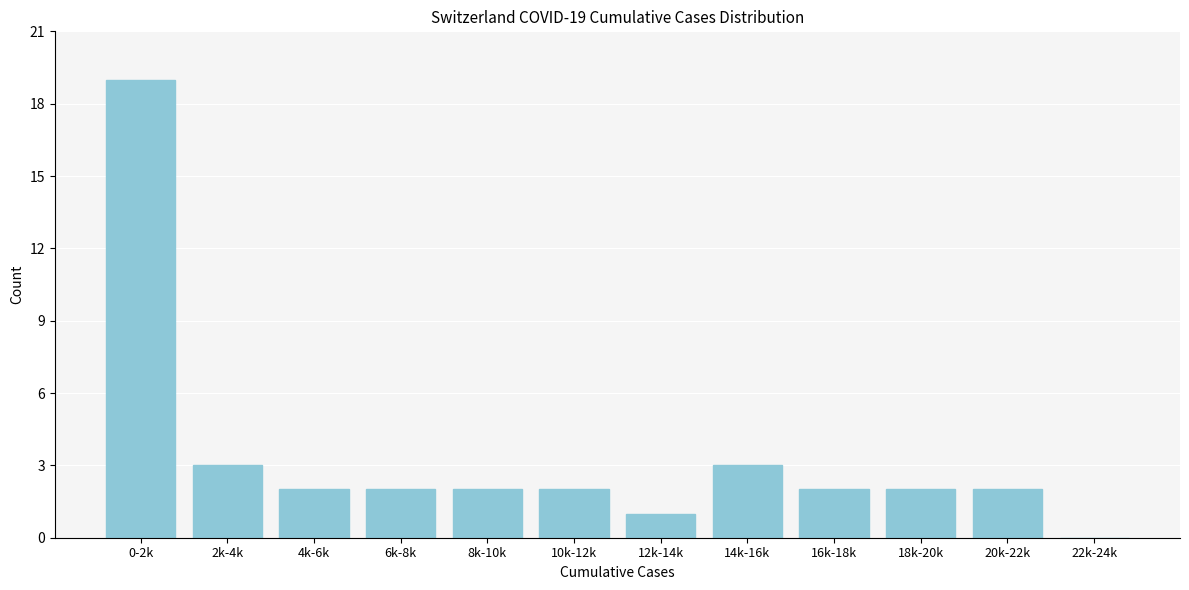

Reading left to right, transcribe all the data shown in this chart.

0-2k=19	2k-4k=3	4k-6k=2	6k-8k=2	8k-10k=2	10k-12k=2	12k-14k=1	14k-16k=3	16k-18k=2	18k-20k=2	20k-22k=2	22k-24k=0